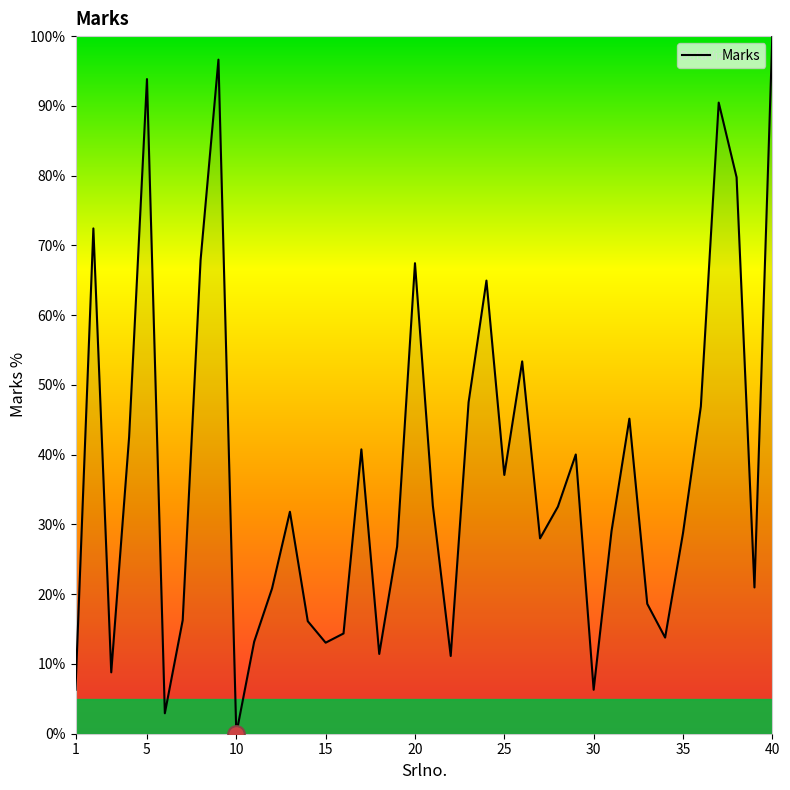

What is the difference between the maximum and minimum values?

100.0